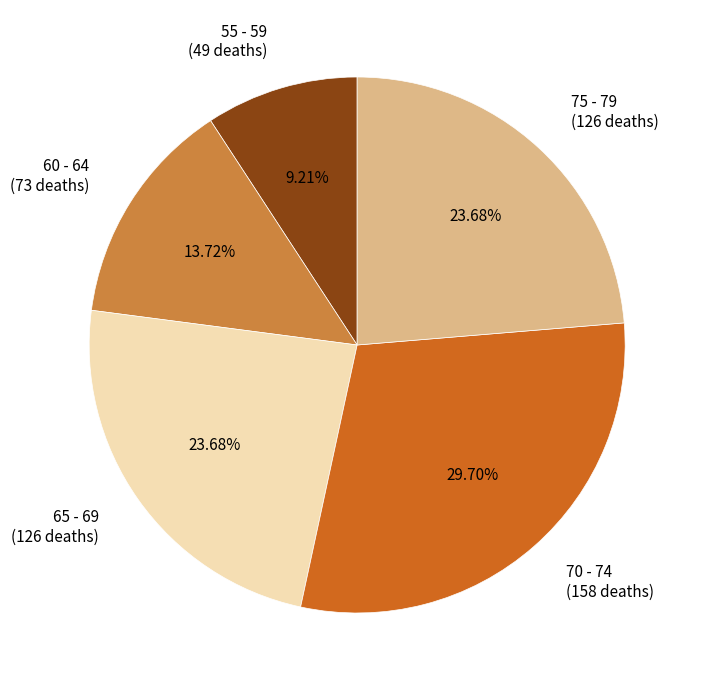

To the nearest percent, what percentage of the pie is 70 - 74?

30%